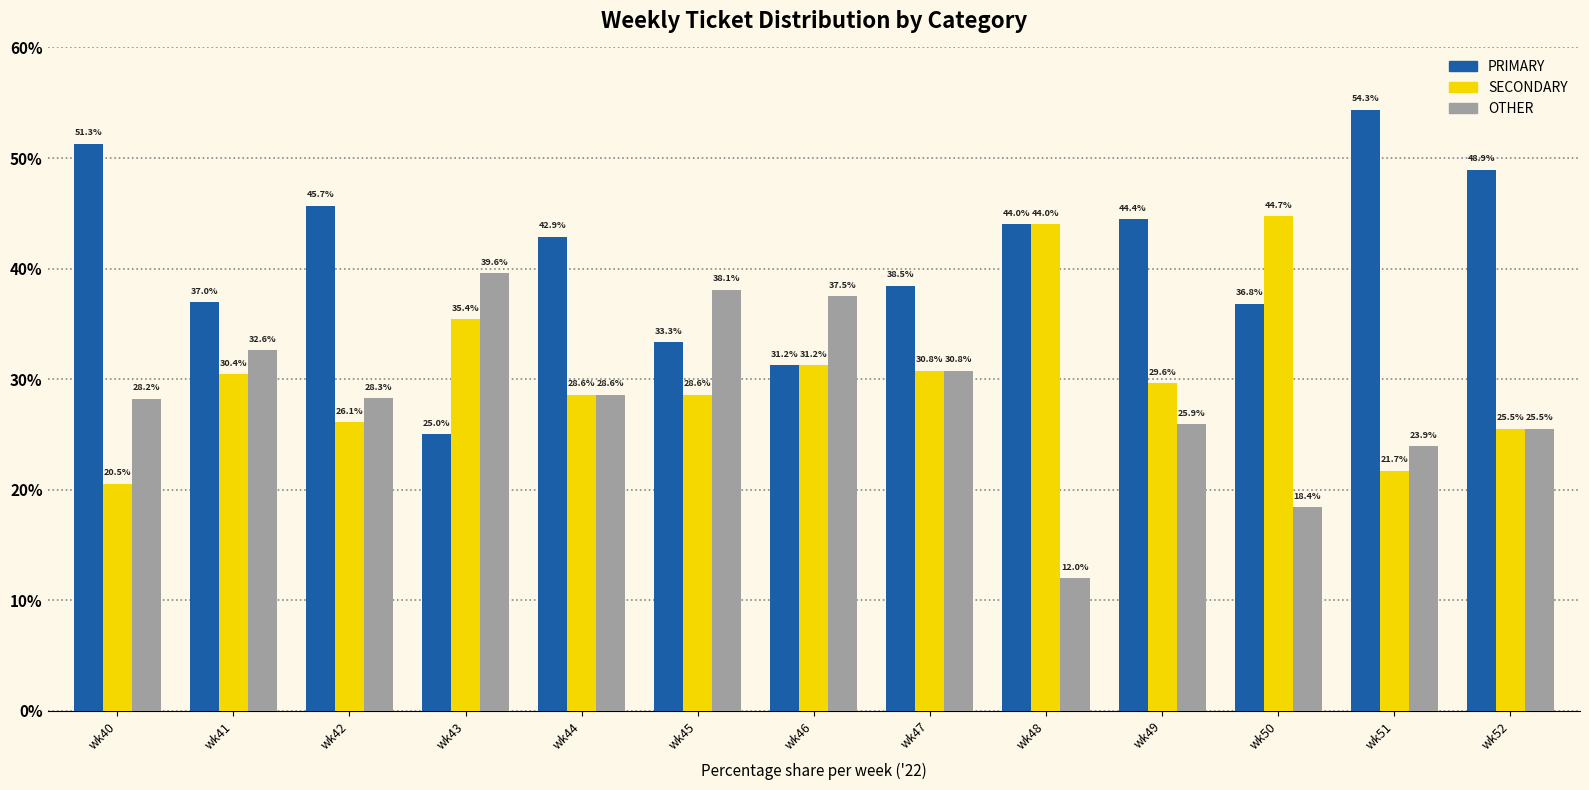

Is it true that OTHER equals 16.6 at wk52?

False